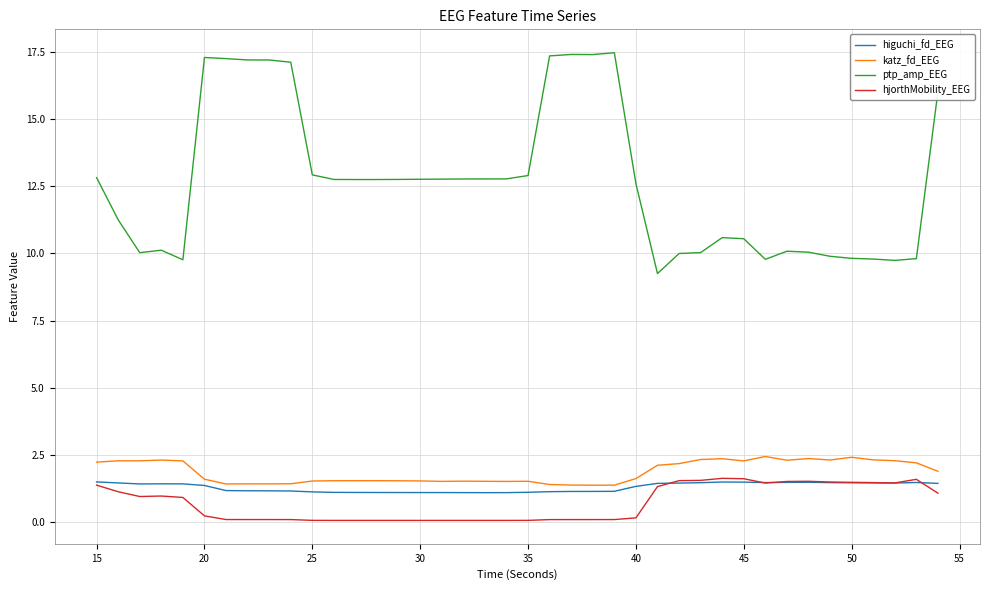

Which series has the largest total across all categories?

ptp_amp_EEG